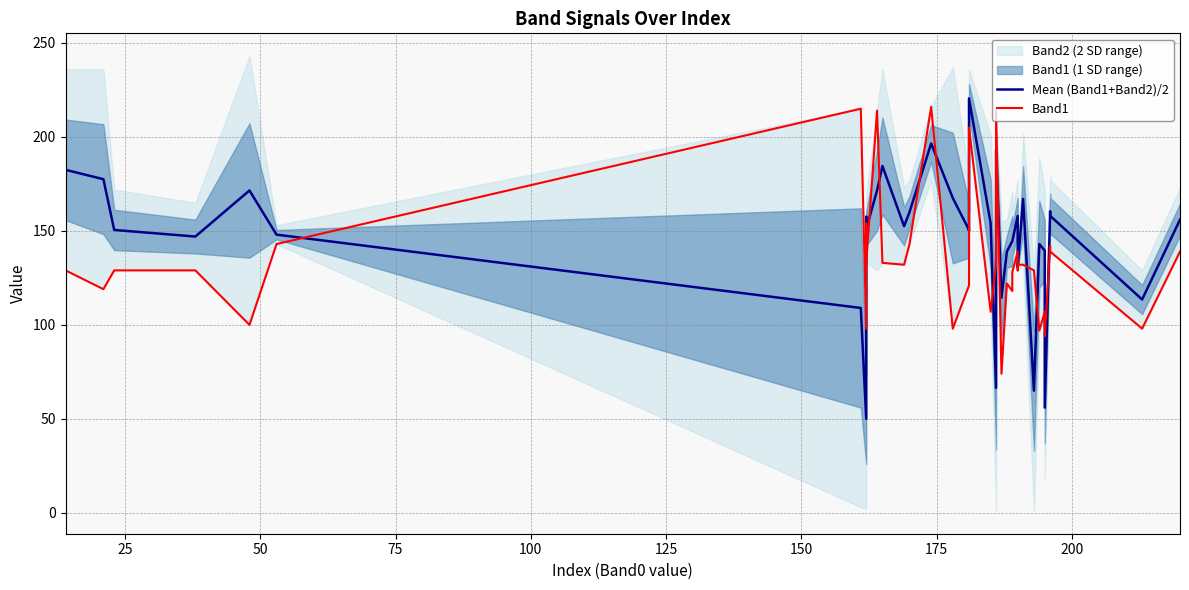

What is the value of the Band1 point at the 29th from the left?

139.0